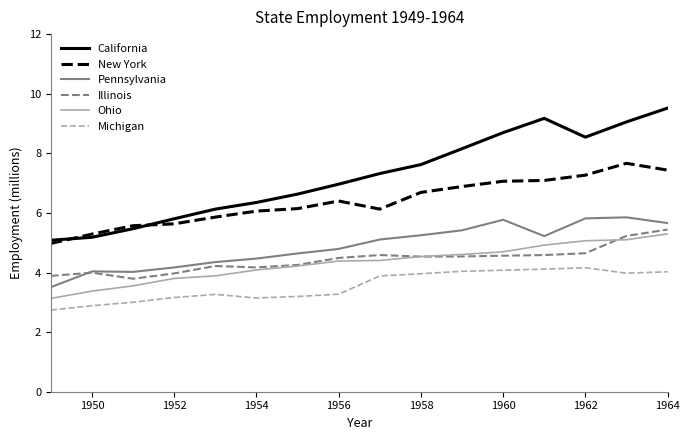

True or false: Pennsylvania and New York cross at least once.

False